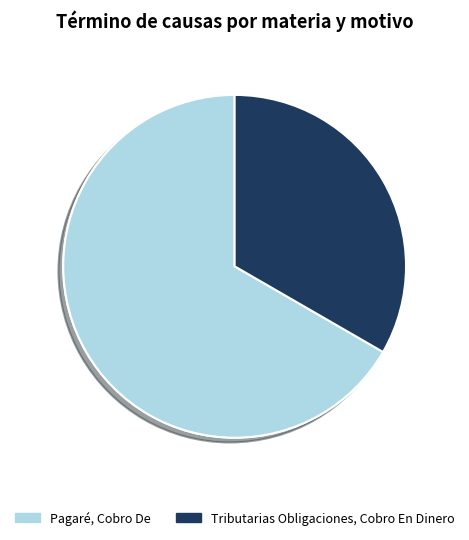

How many slices are in this pie chart?

2